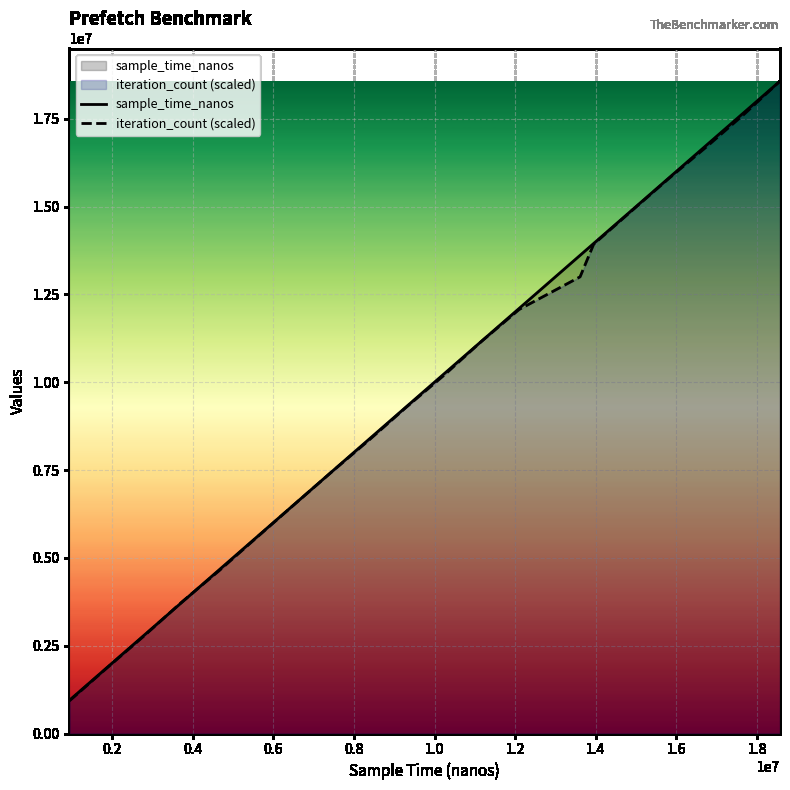

Which series has the widest spread of values?

iteration_count (scaled)